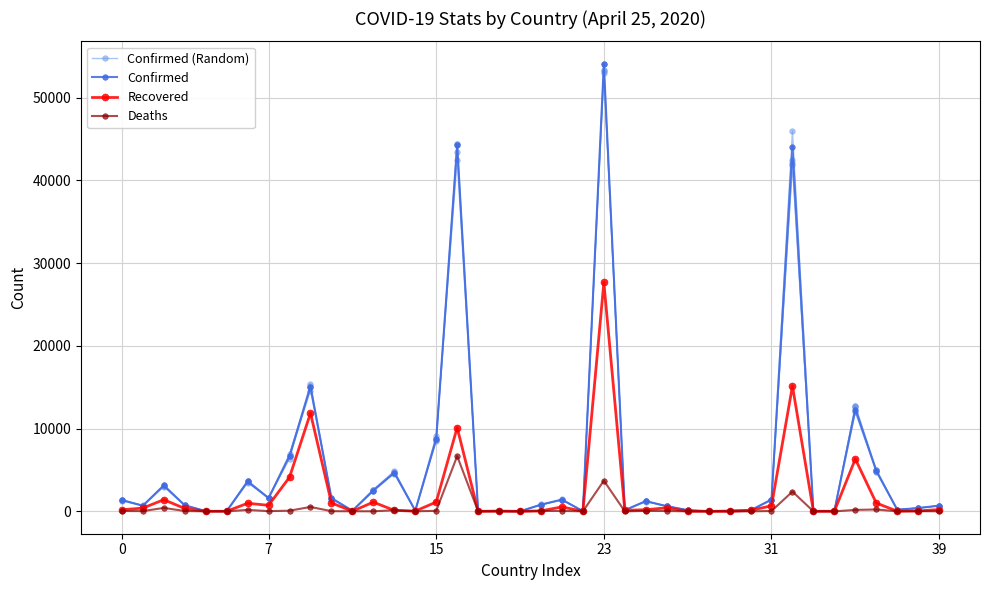

At which label does Recovered reach its minimum?

22